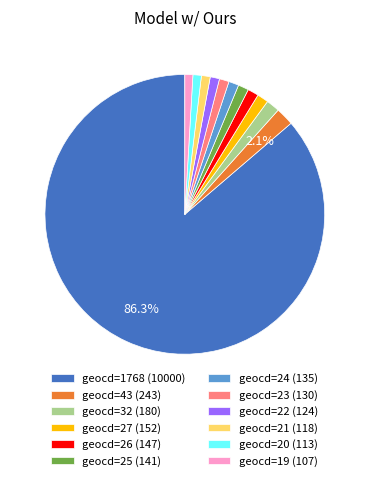

Does geocd=1768 (10000) account for over 50% of the chart?

Yes